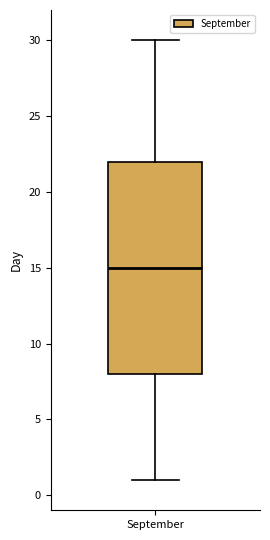

Where does the median line of the box for September sit on the y-axis? The values are not printed on the chart, so give them approximately, as read against the axis.

15